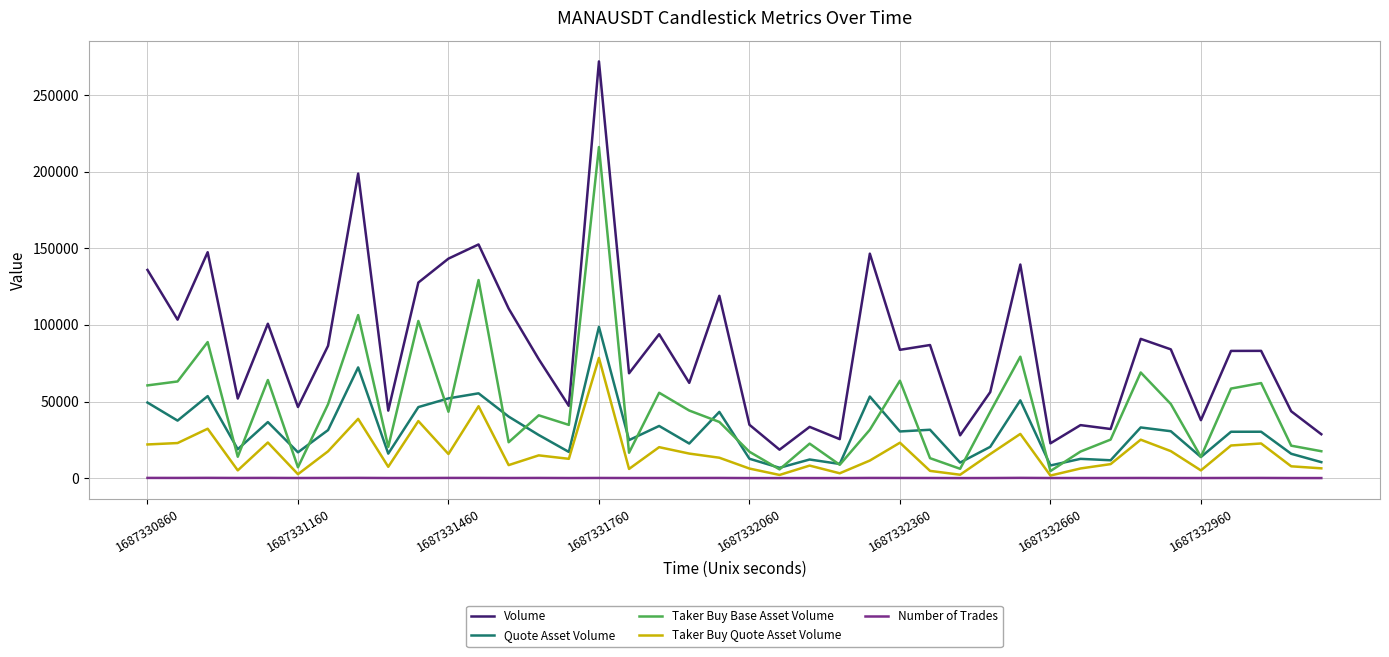

At how many categories does at least one series exceed 137514?

7